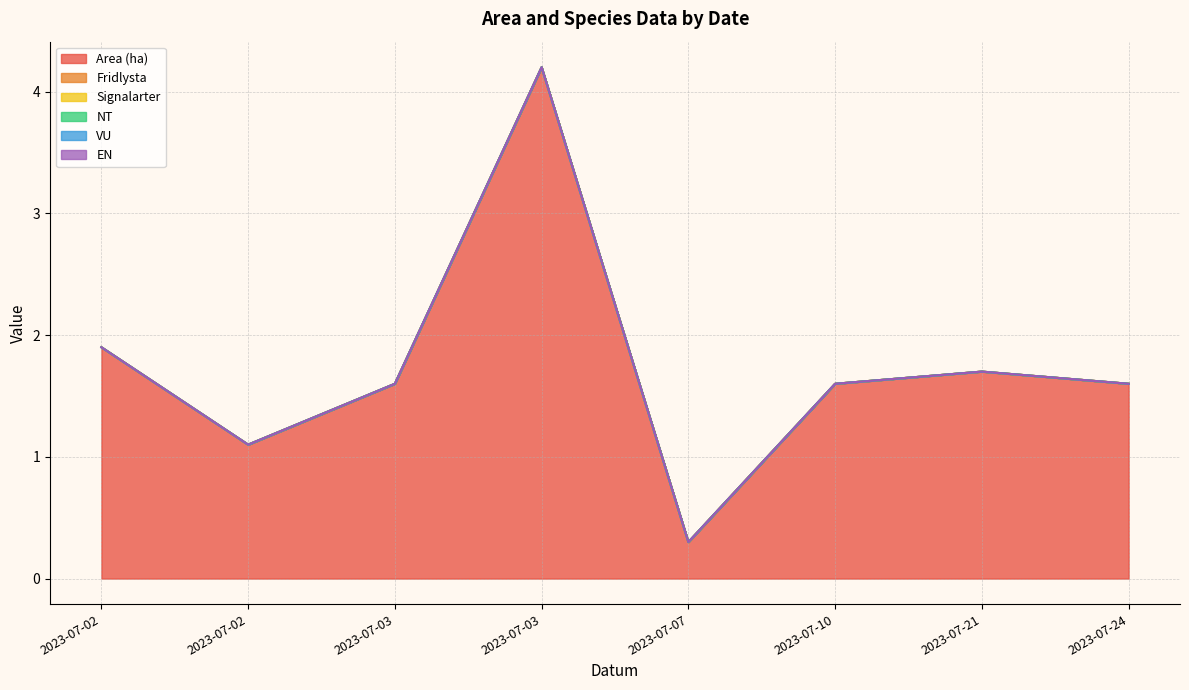

How many data points does each series have?

8